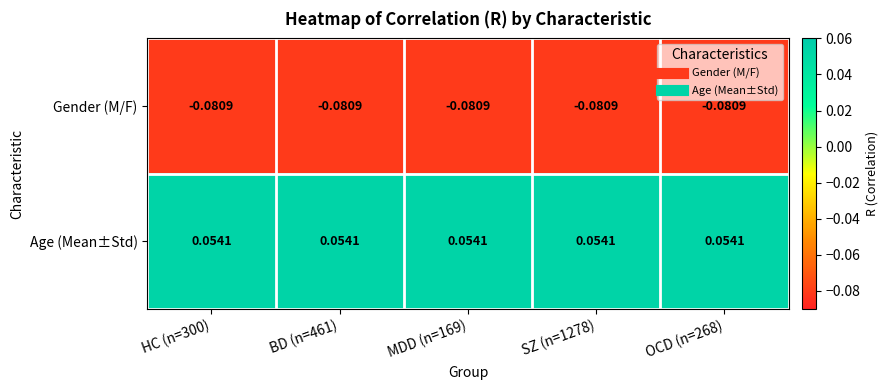

Rank the series by their average value, from highest to lowest.

Age (Mean±Std), Gender (M/F)